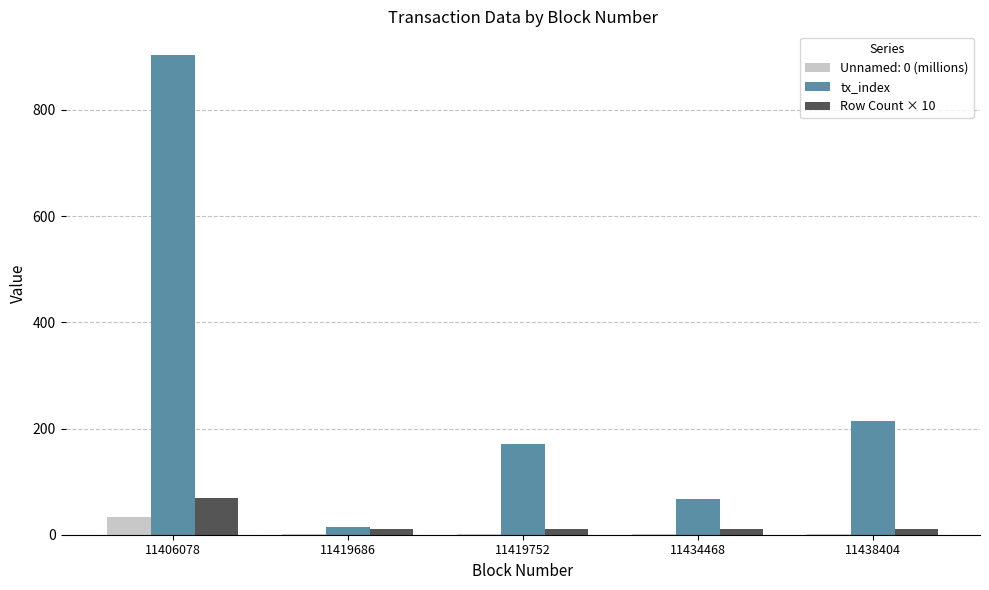

What is the sum of all tx_index values?

1370.0